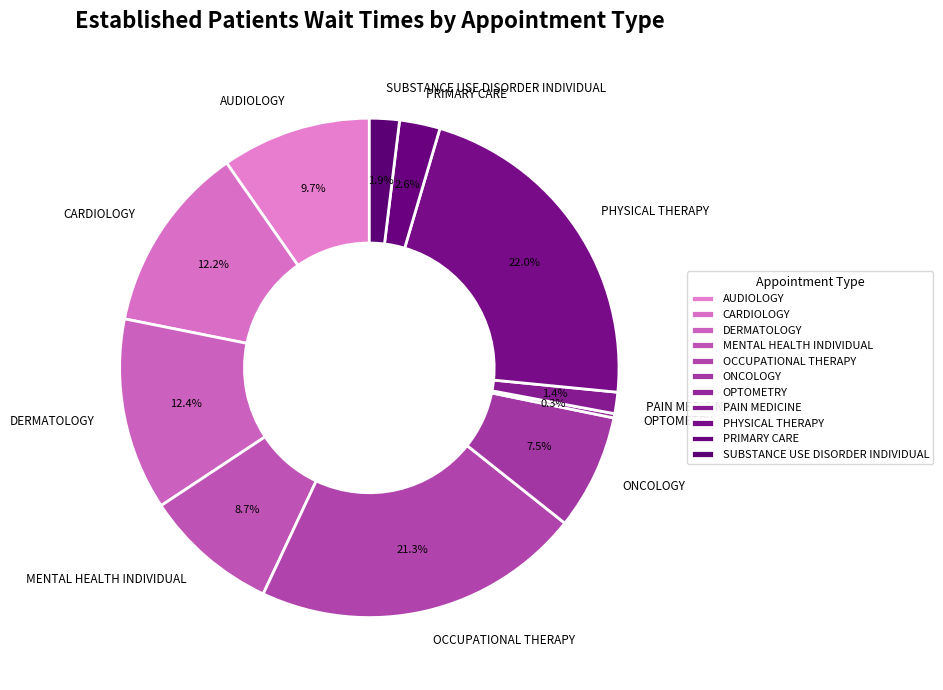

Which has a higher value, PAIN MEDICINE or AUDIOLOGY?

AUDIOLOGY